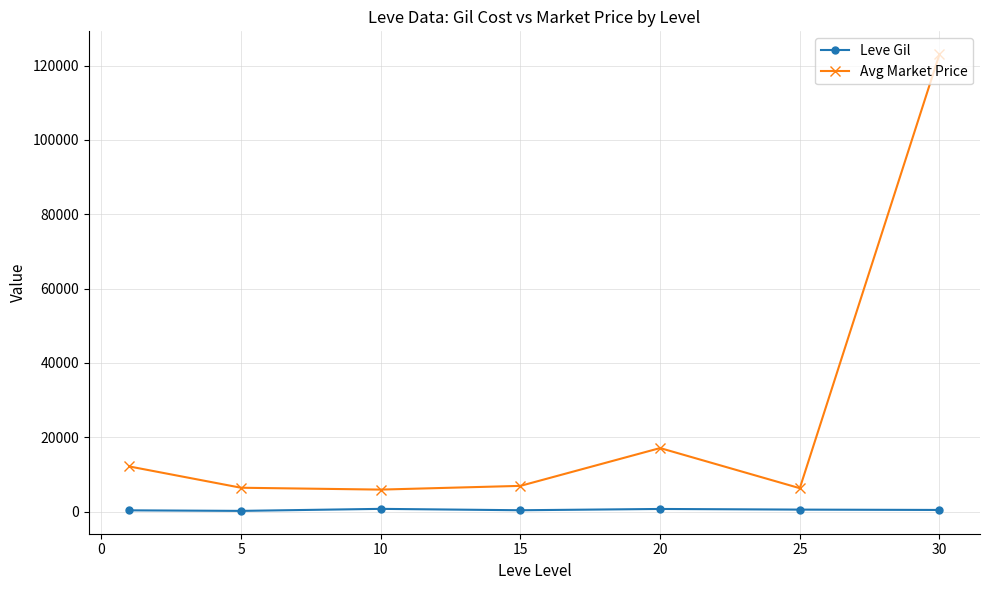

Is this an area chart (filled region under the line)?

No